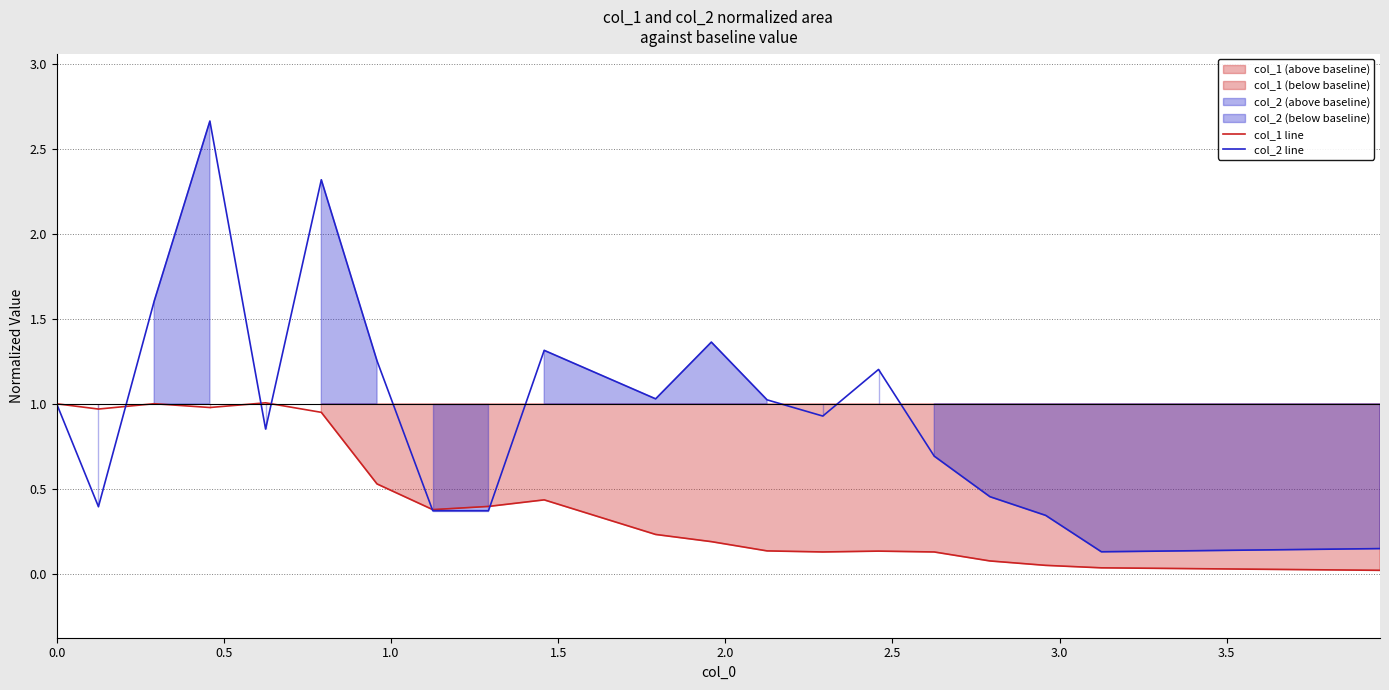

Reading right to left, list all the values displayed in this chart.

col_1 line: 0.0	0.0	0.0	0.1	0.1	0.1	0.1	0.1	0.2	0.2	0.4	0.4	0.4	0.5	0.9	1.0	1.0	1.0	1.0	1.0
col_2 line: 0.1	0.1	0.3	0.5	0.7	1.2	0.9	1.0	1.4	1.0	1.3	0.4	0.4	1.3	2.3	0.9	2.7	1.6	0.4	1.0